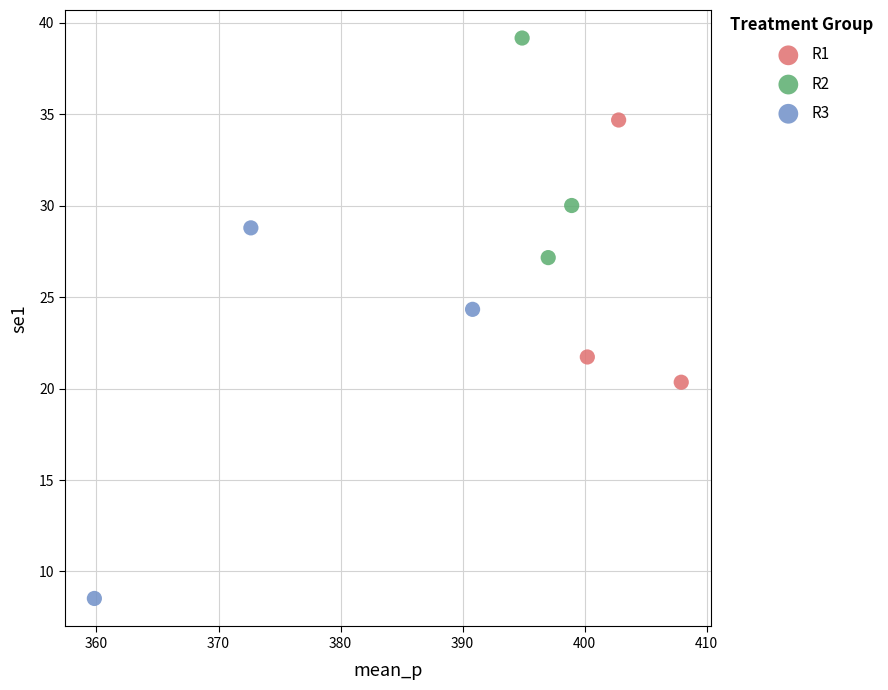

Which series reaches the minimum Y coordinate?

R3